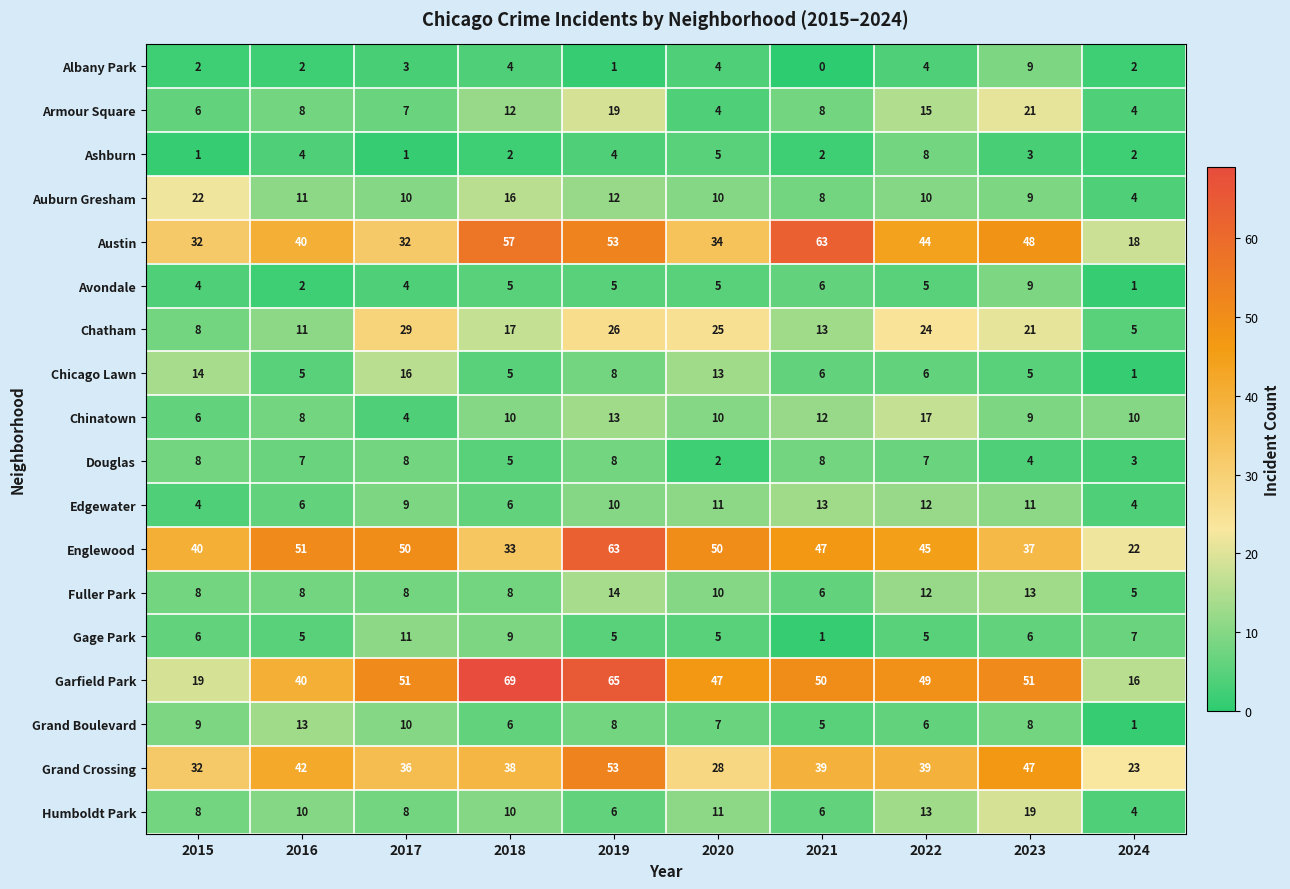

The value of Avondale at 2018 is 5. True or false?

True